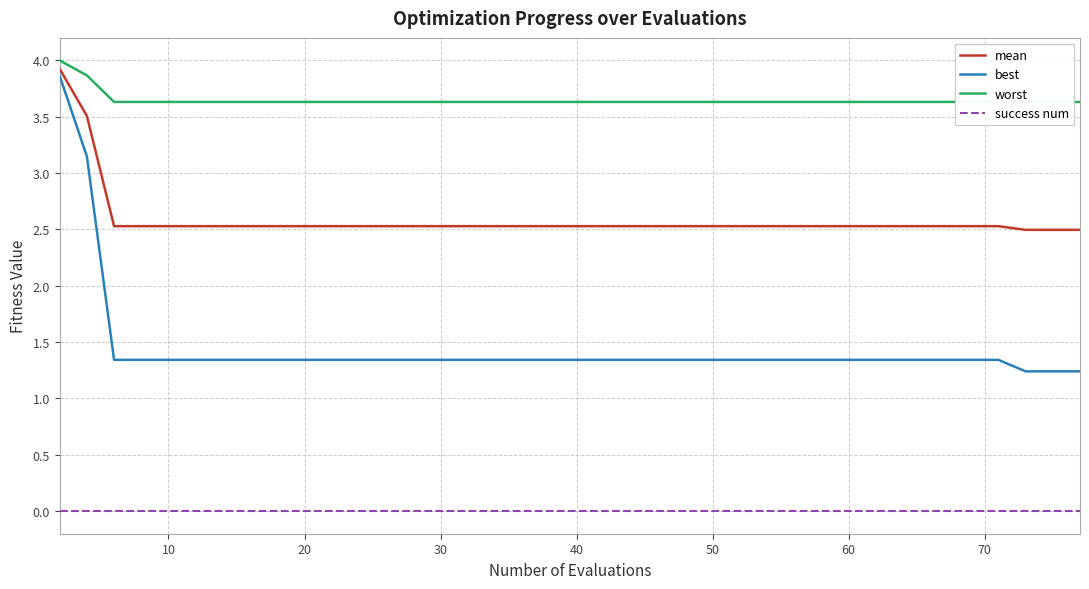

The value of best at 30 is 1.3. True or false?

True